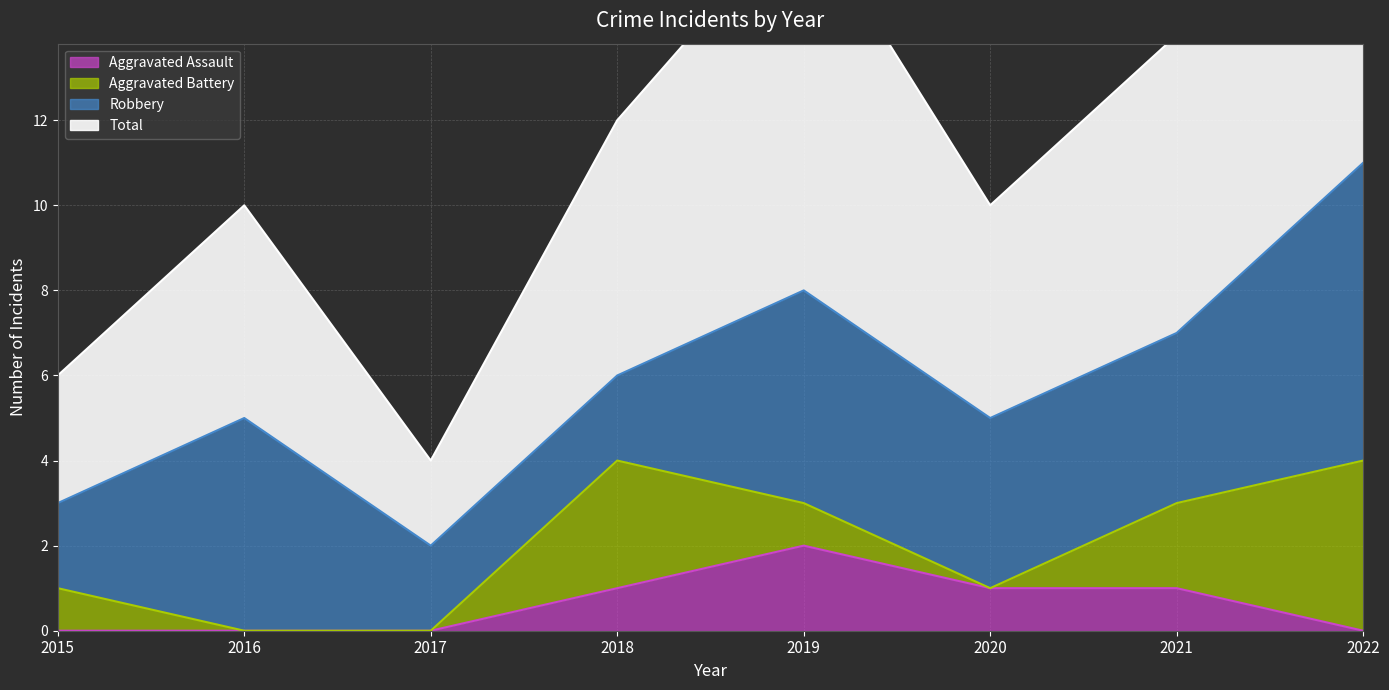

The value of Aggravated Assault at 2017 is -1. True or false?

False